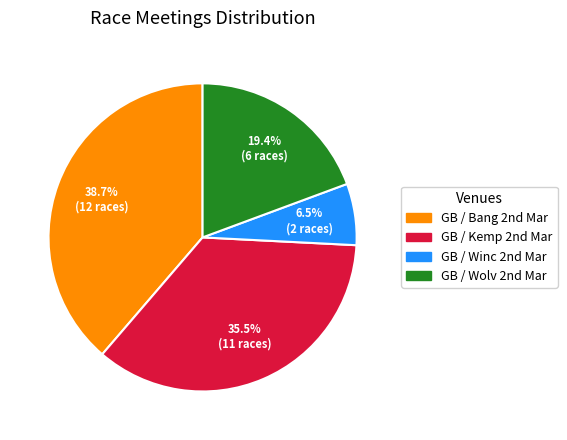

How many segments does this pie chart have?

4